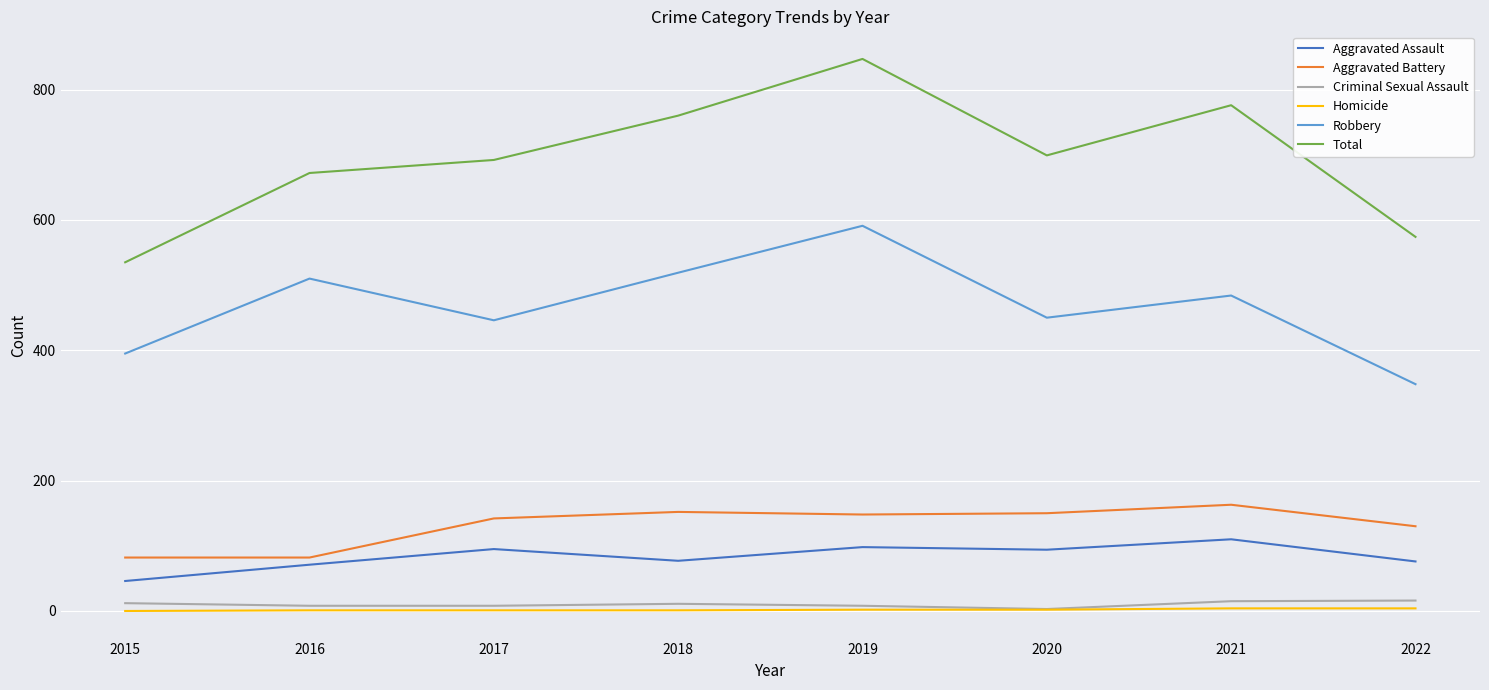

What is the maximum value shown in the chart?

847